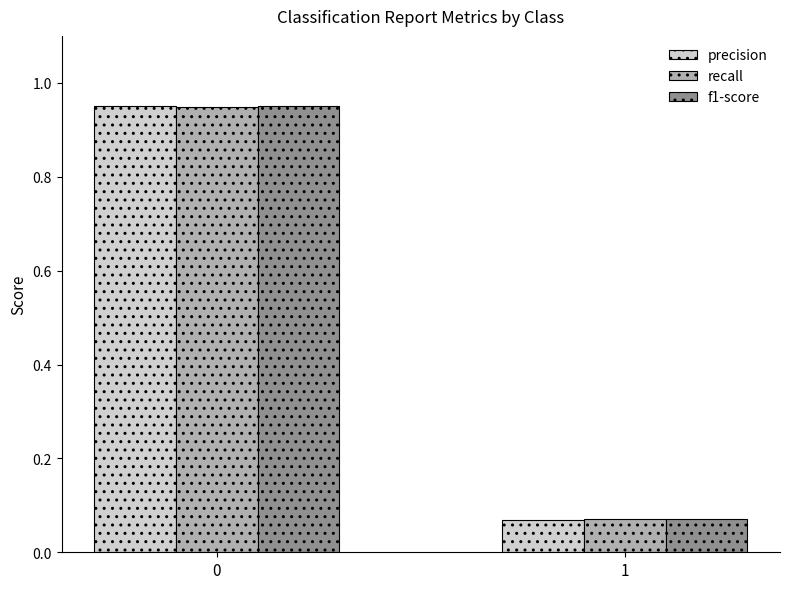

Count the number of categories in the chart.

2